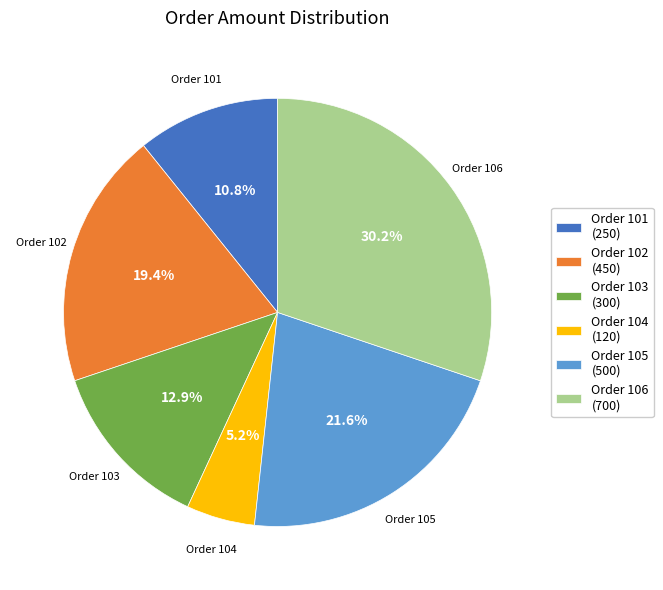

Between Order 105 (500) and Order 102 (450), which is larger?

Order 105 (500)